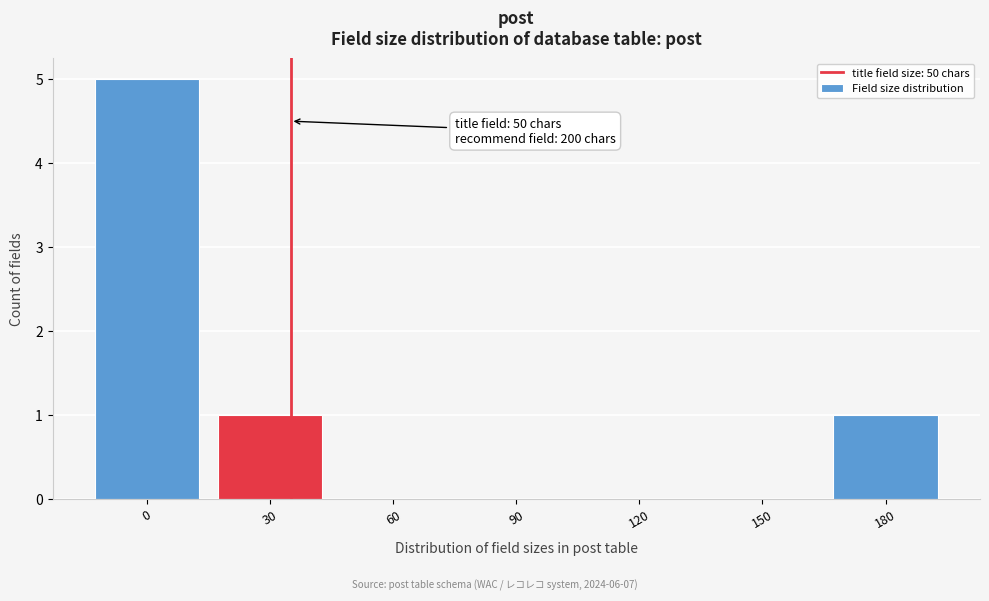

Reading left to right, transcribe all the data shown in this chart.

0=5	30=1	60=0	90=0	120=0	150=0	180=1